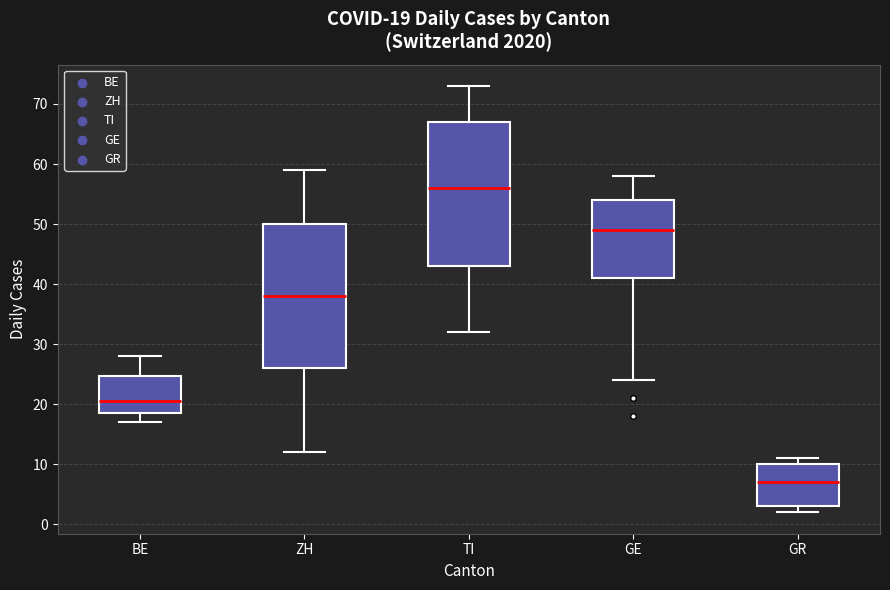

Which box's median line is the highest?

TI